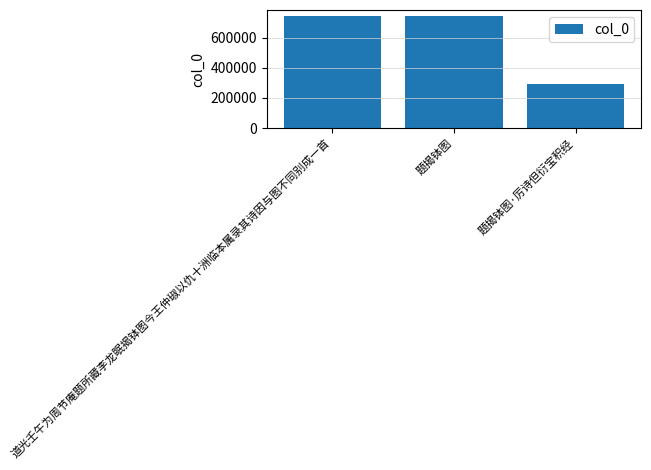

Approximately how many times larger is the value at 道光壬午为周节庵题所藏李龙眠揭钵图今王仲琡以仇十洲临本属录其诗因与图不同别成一首 compared to 题揭钵图·厉诗但衍宝积经?

2.5